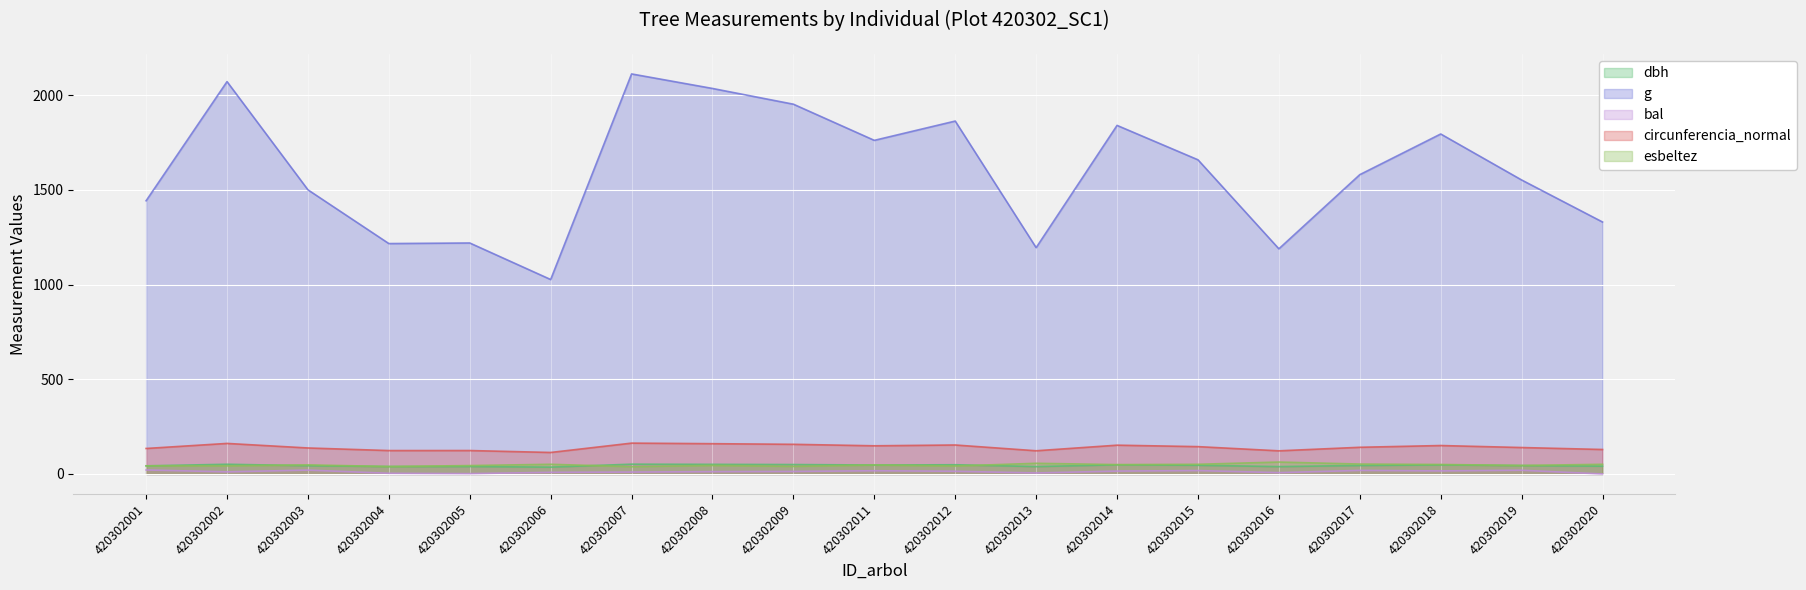

How many lines are shown in the chart?

5